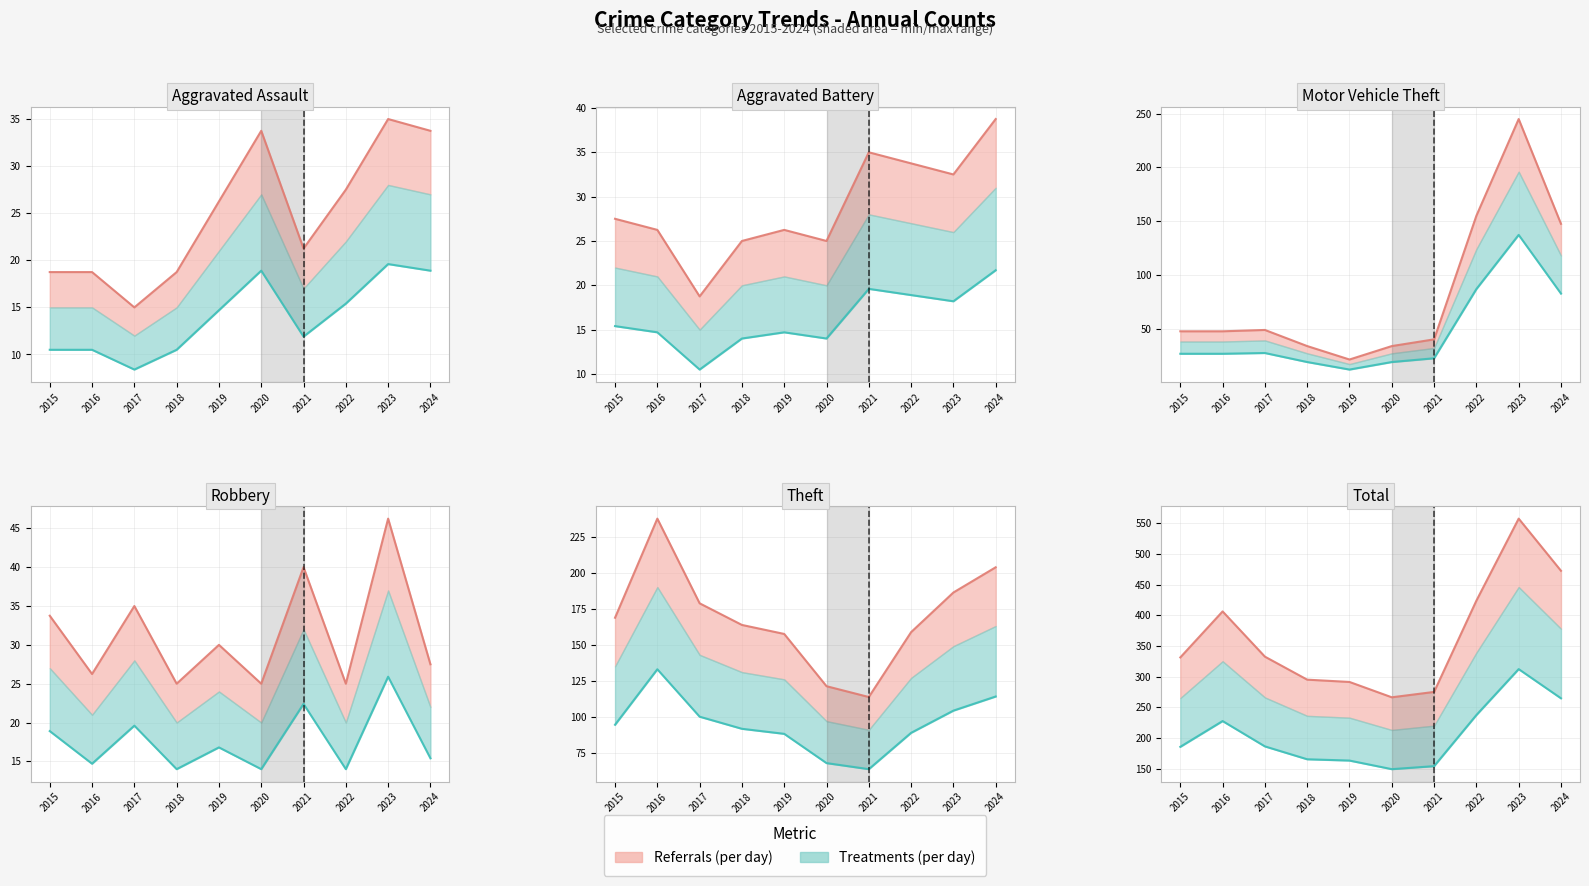

What is the average value of the Lower line series?

204.5